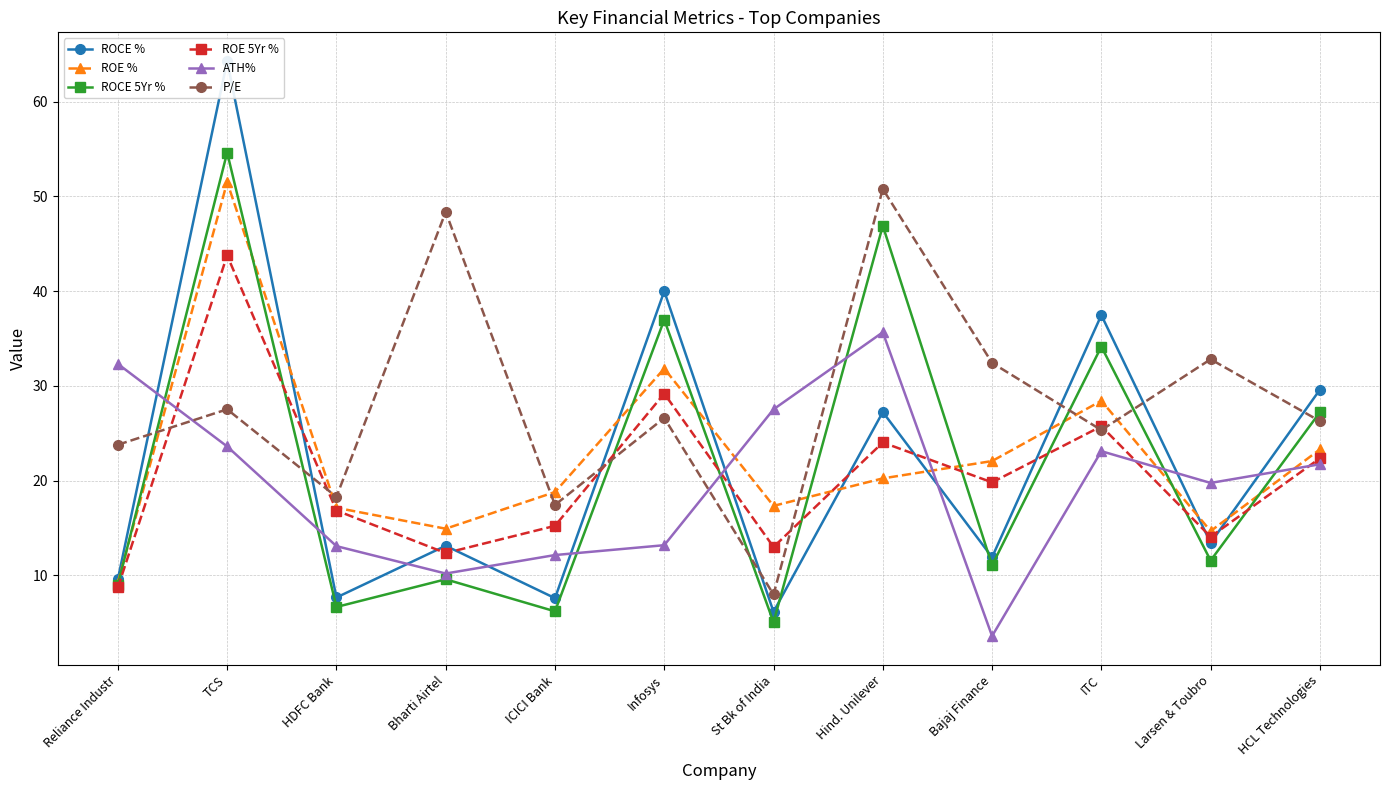

What is the spread (max minus min) of values at Reliance Industr?

23.6